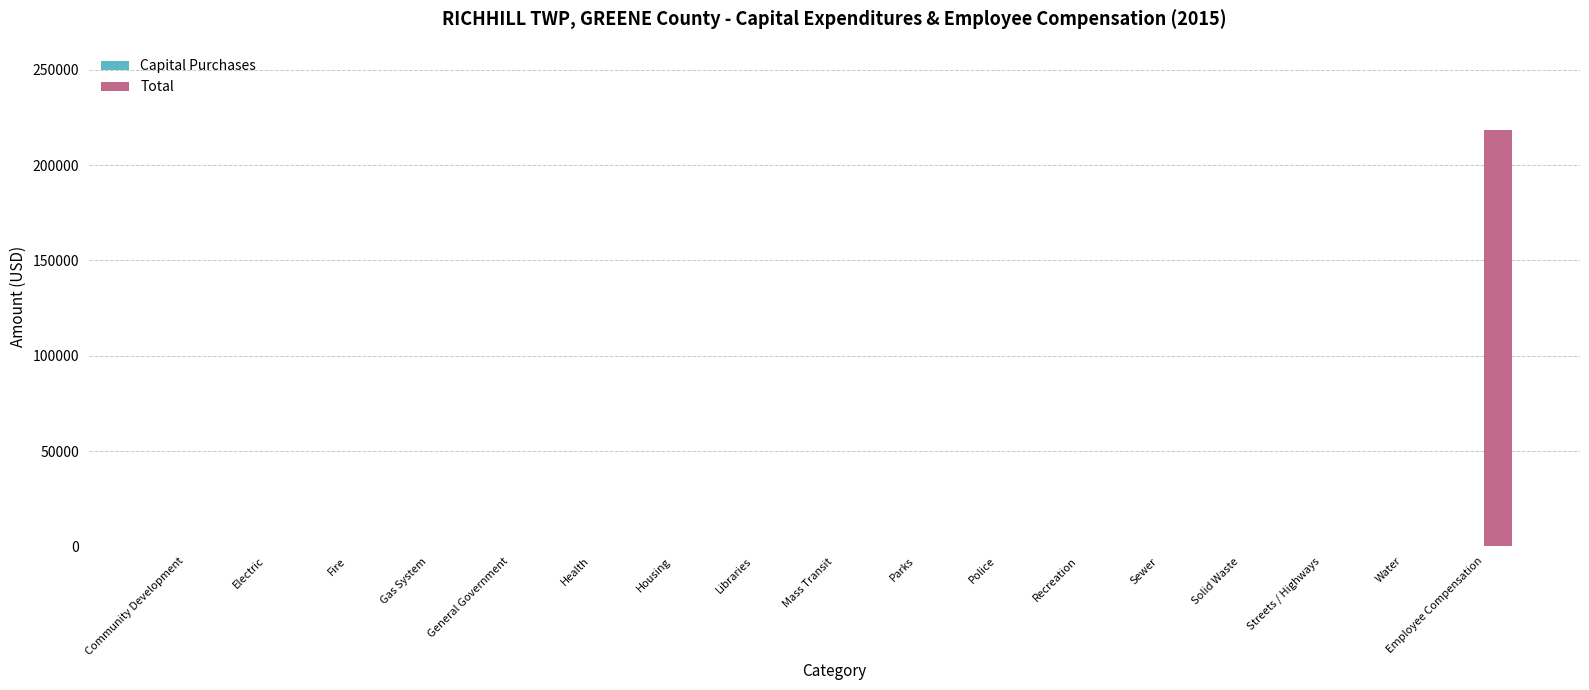

What is the sum of all values?

218352